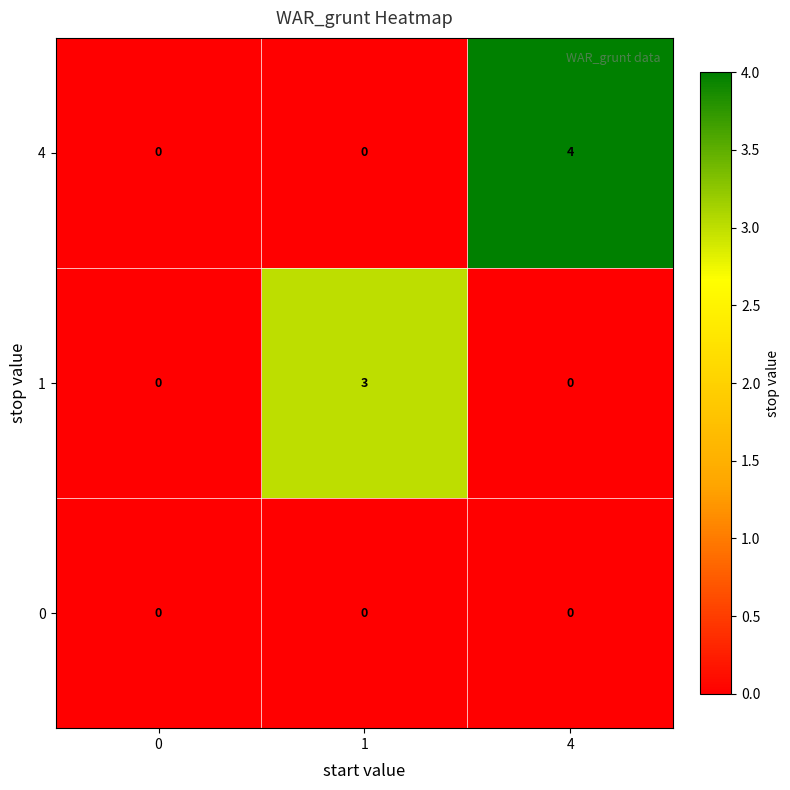

Rank the series by their average value, from lowest to highest.

0, 1, 4